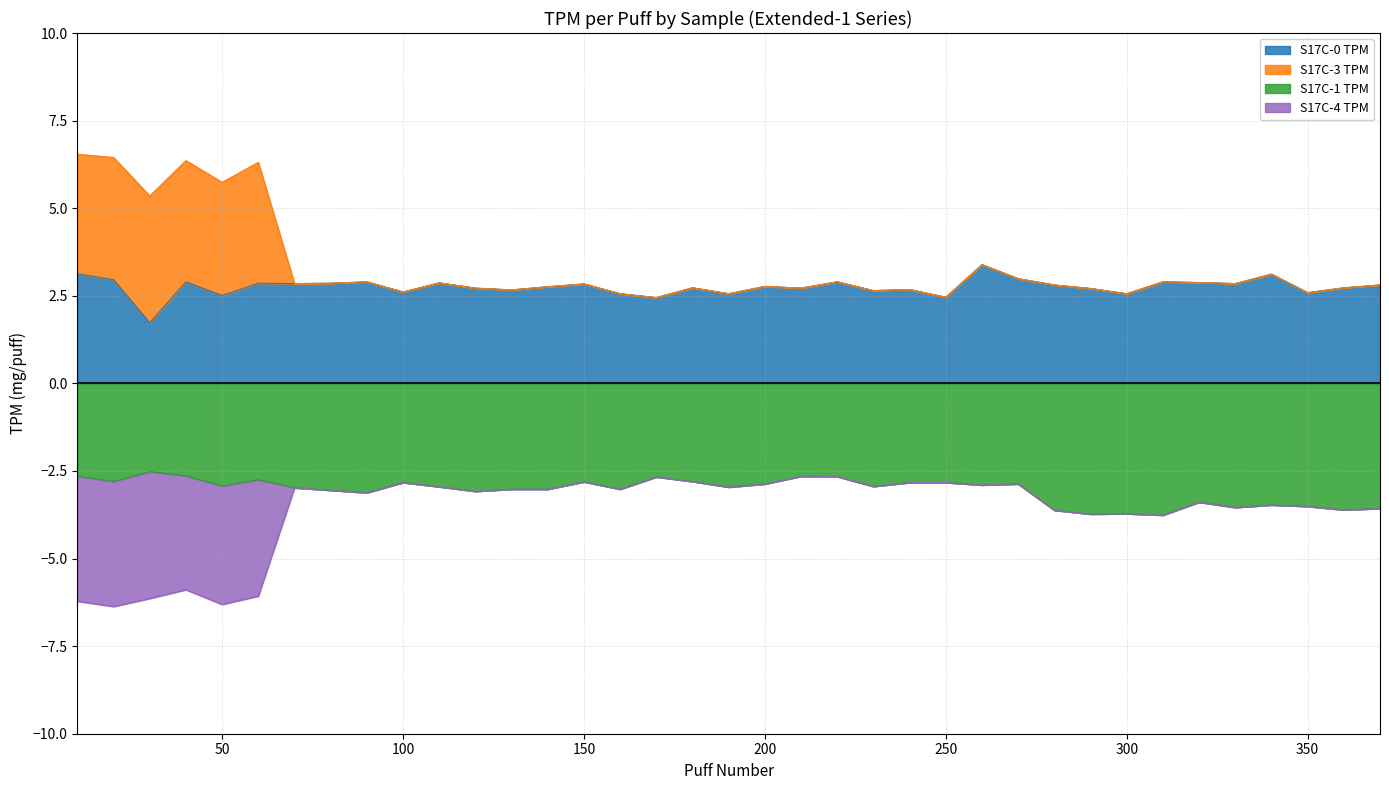

True or false: S17C-0 TPM and S17C-1 TPM intersect in this chart.

False